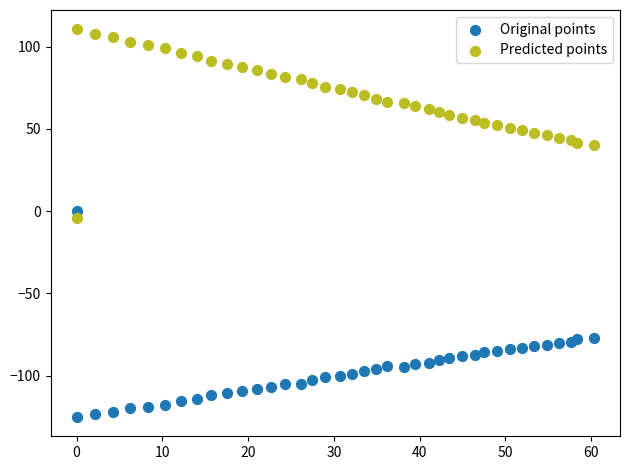

What are all the series names shown in the legend?

Original points, Predicted points